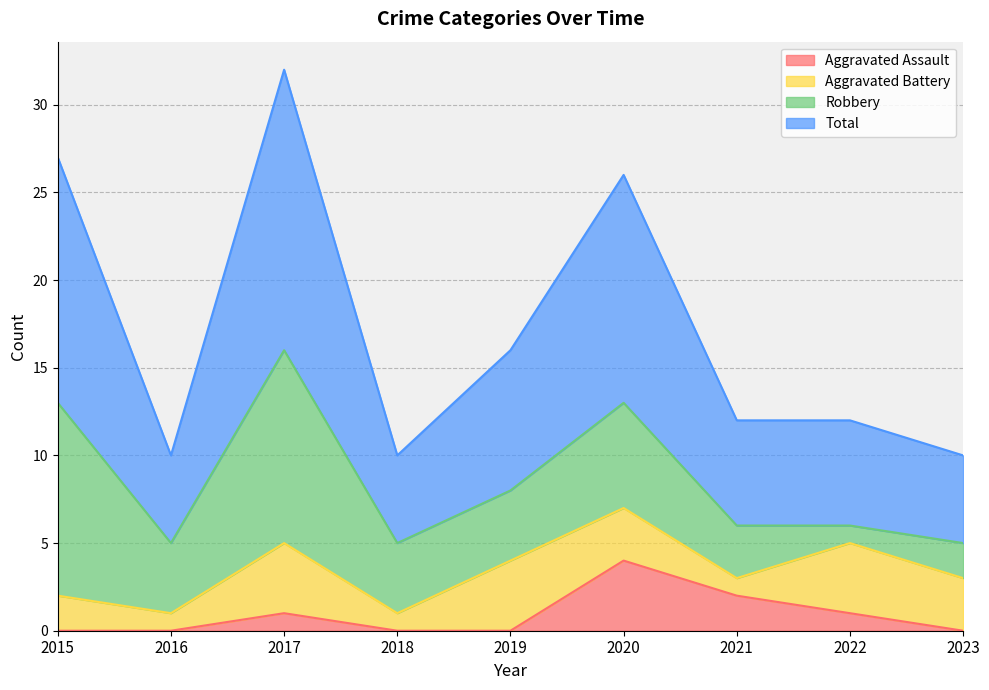

Does the chart have visible grid lines?

Yes